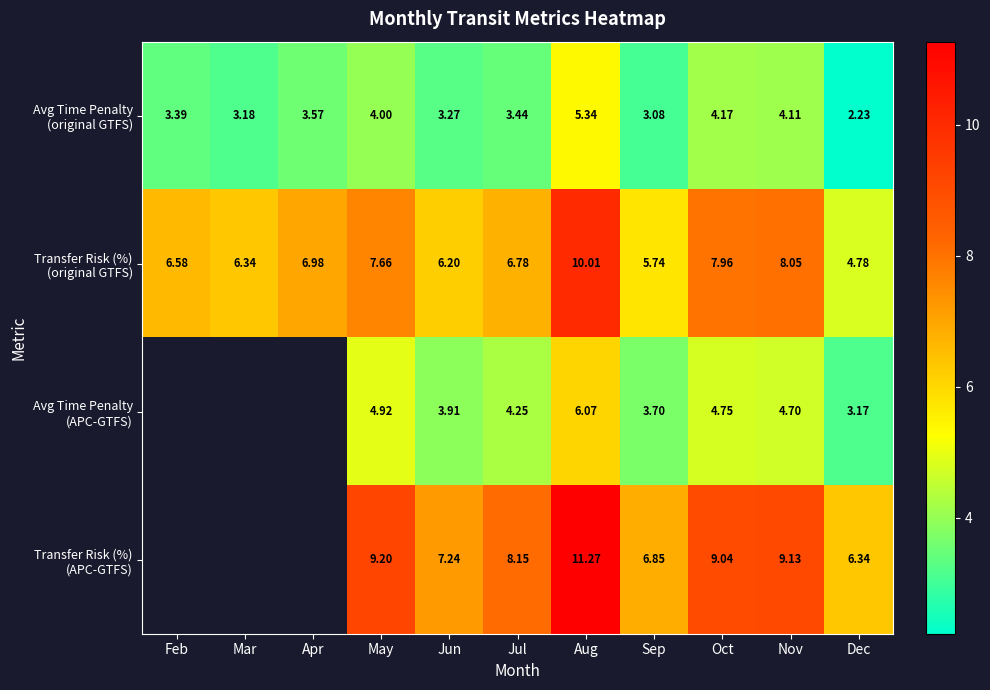

The value of Transfer Risk (%) (APC-GTFS) at Nov is 12.4. True or false?

False